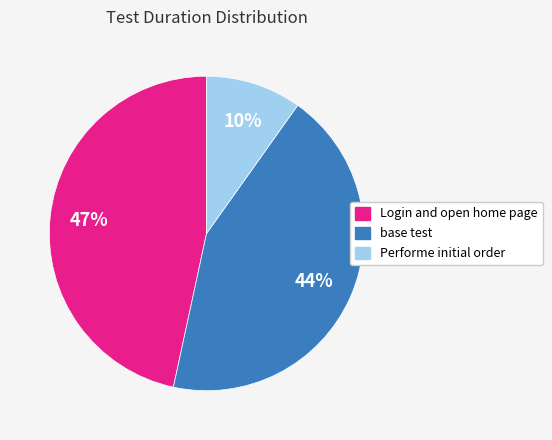

To the nearest percent, what is the combined percentage of base test and Login and open home page?

90%